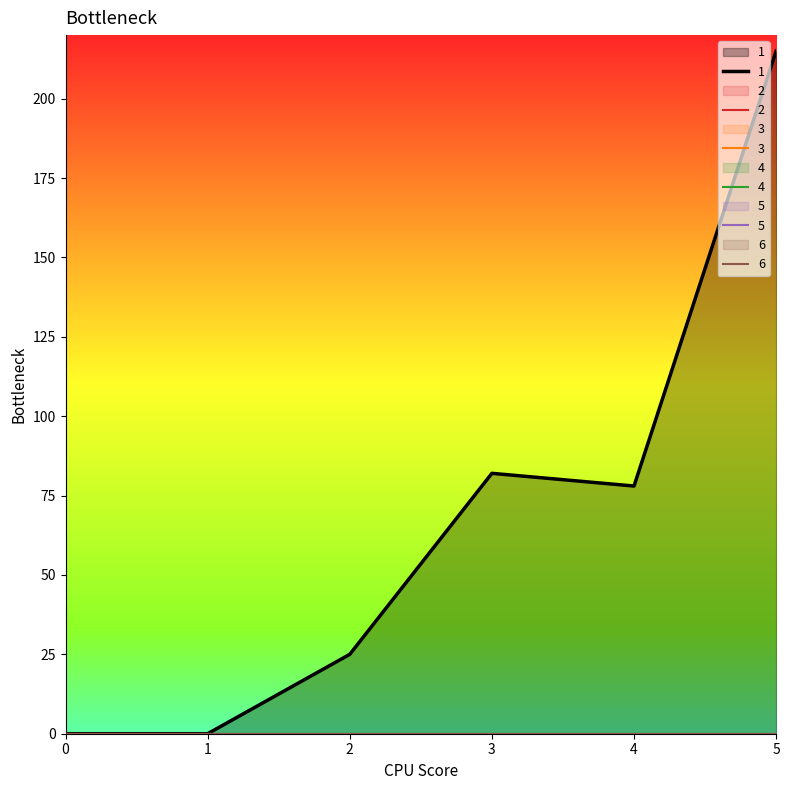

The 5 series shows 0 at 1. True or false?

True